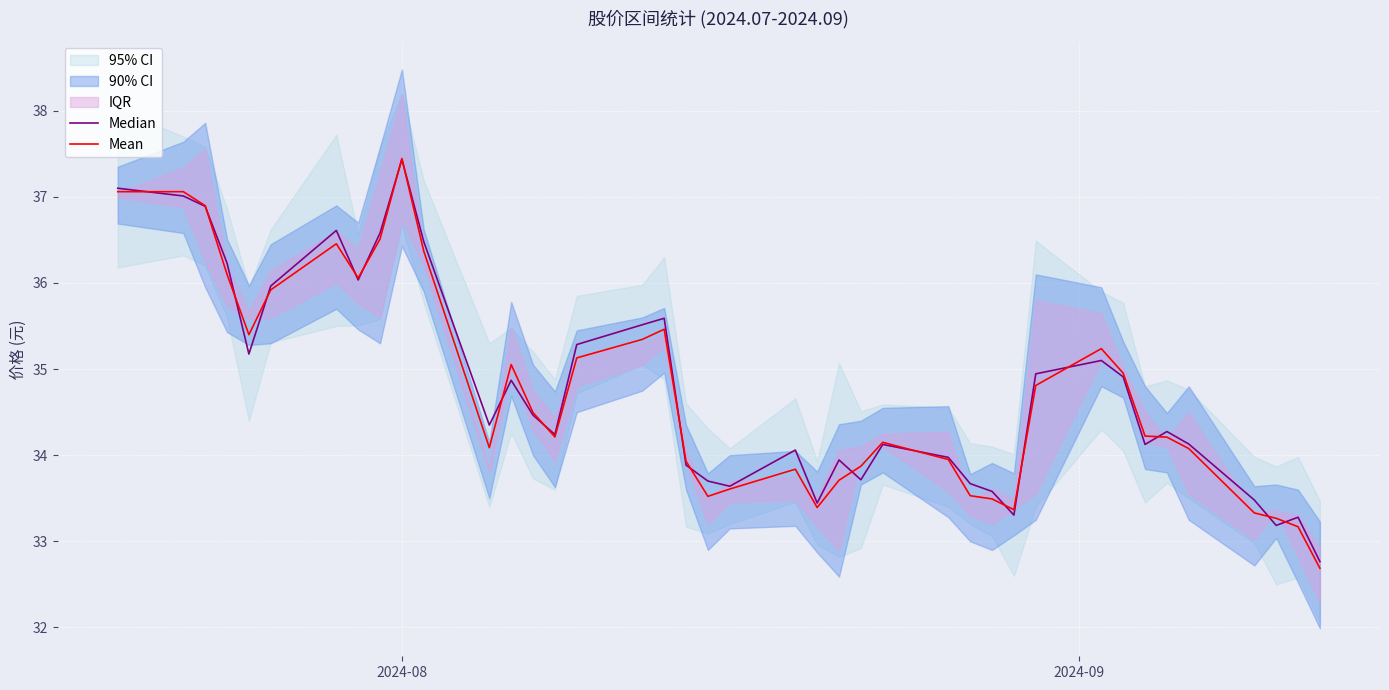

At how many categories does at least one series exceed 36?

9